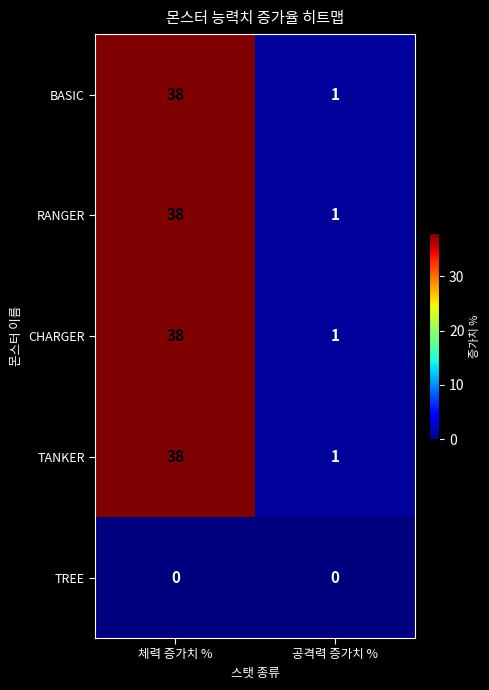

Reading left to right, extract all data points from this chart.

BASIC: 38	1
RANGER: 38	1
CHARGER: 38	1
TANKER: 38	1
TREE: 0	0